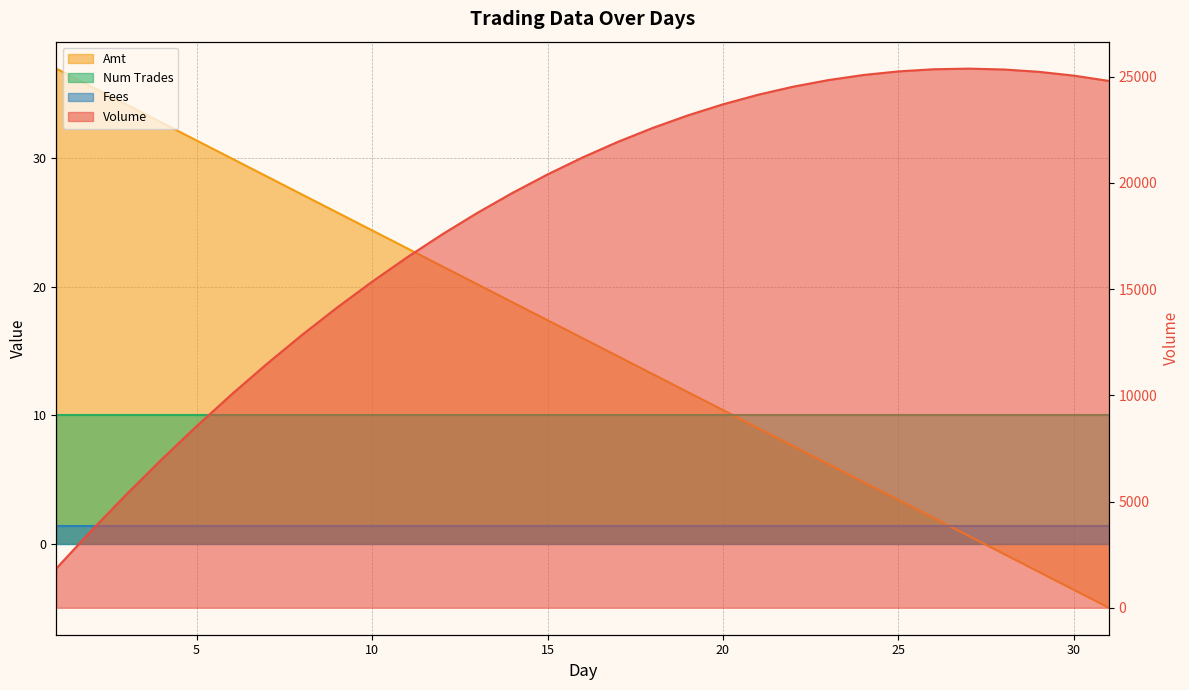

What is the difference between the highest and lowest values at 12?

17558.4